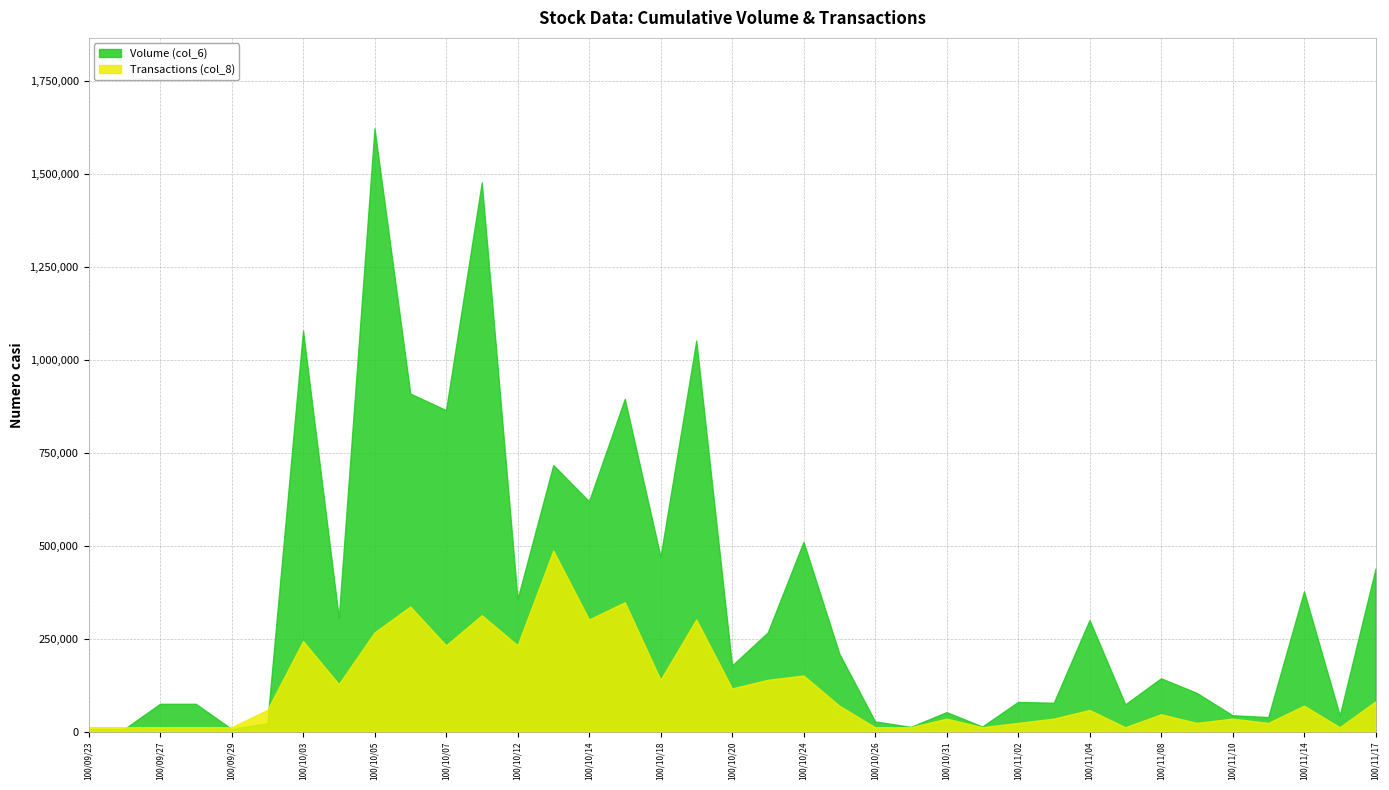

True or false: Volume (col_6) and Transactions (col_8) intersect in this chart.

True